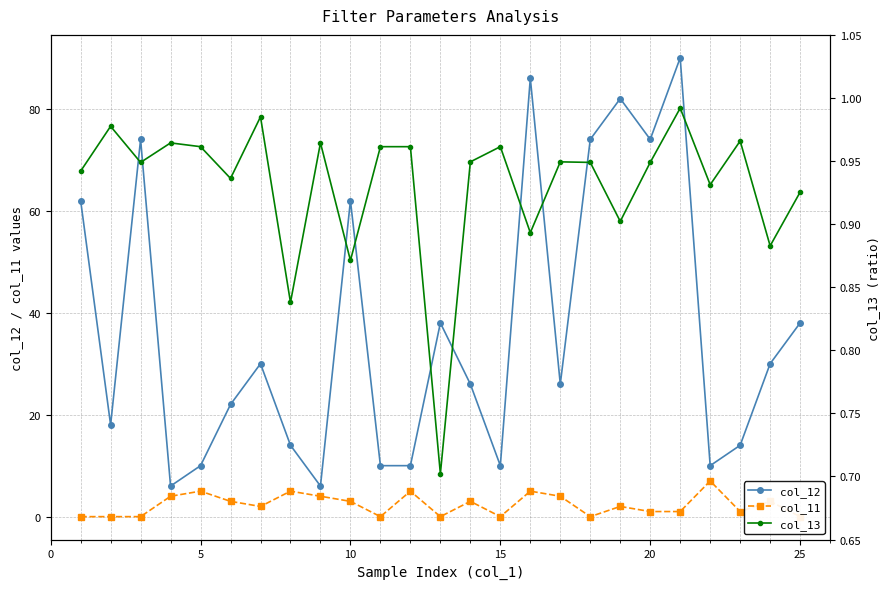

What are all the series names shown in the legend?

col_12, col_11, col_13